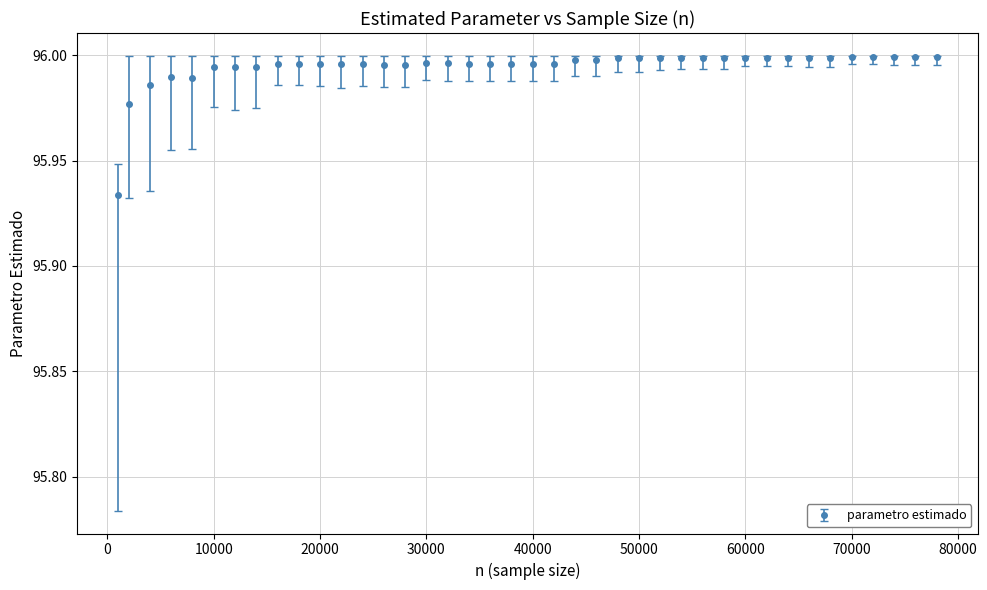

What is the sum of all values?

3839.8